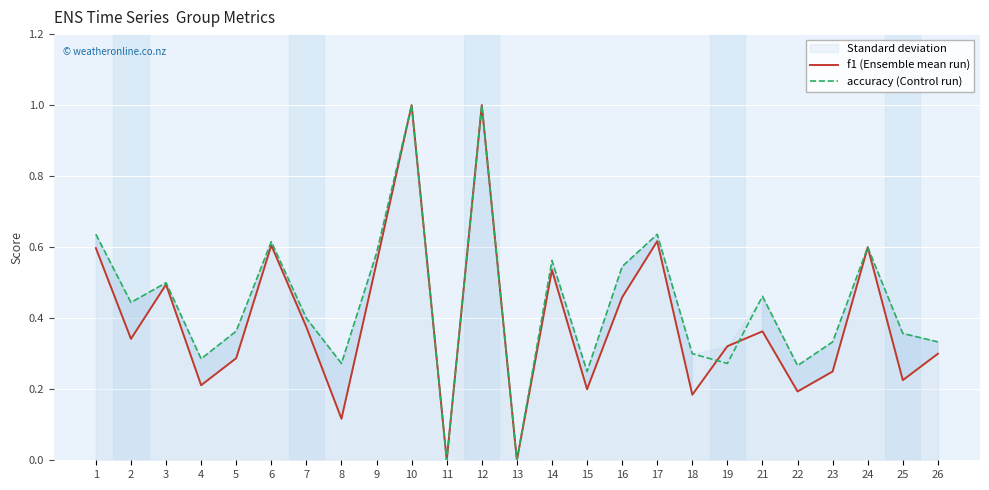

Is it true that accuracy (Control run) equals -0.4 at 11?

False